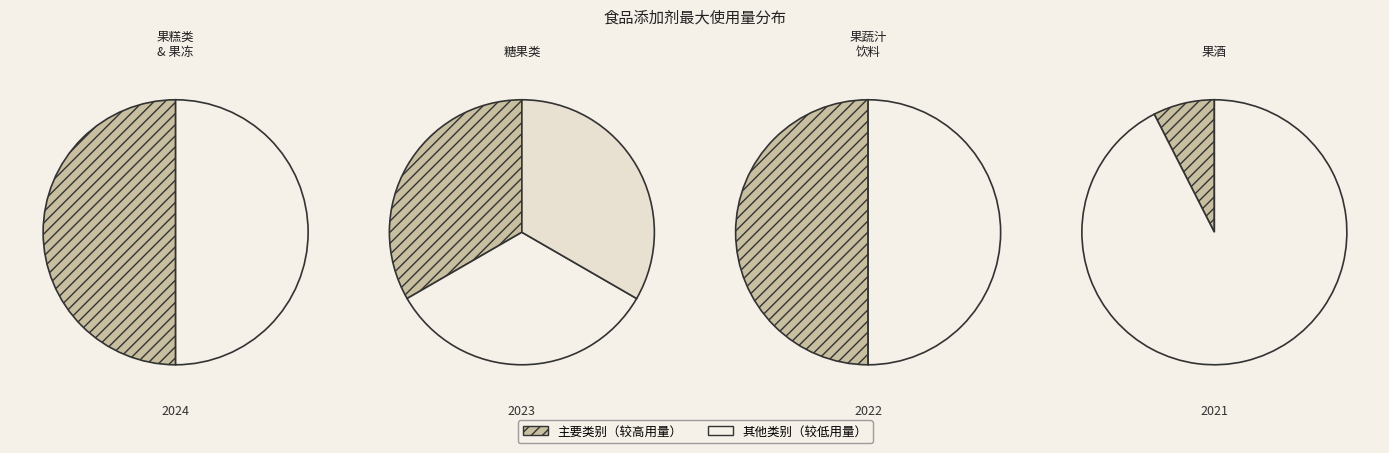

Which slice is the largest?

果糕类